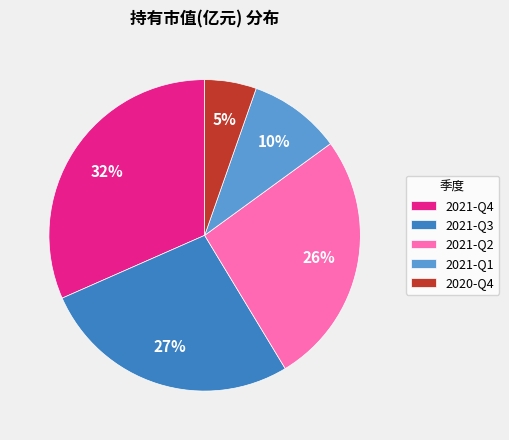

Which slice is the smallest?

2020-Q4